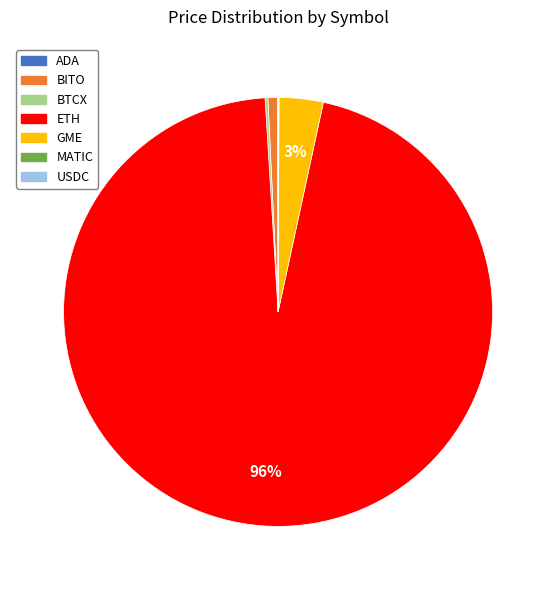

The BITO slice represents 15% of the pie. True or false?

False